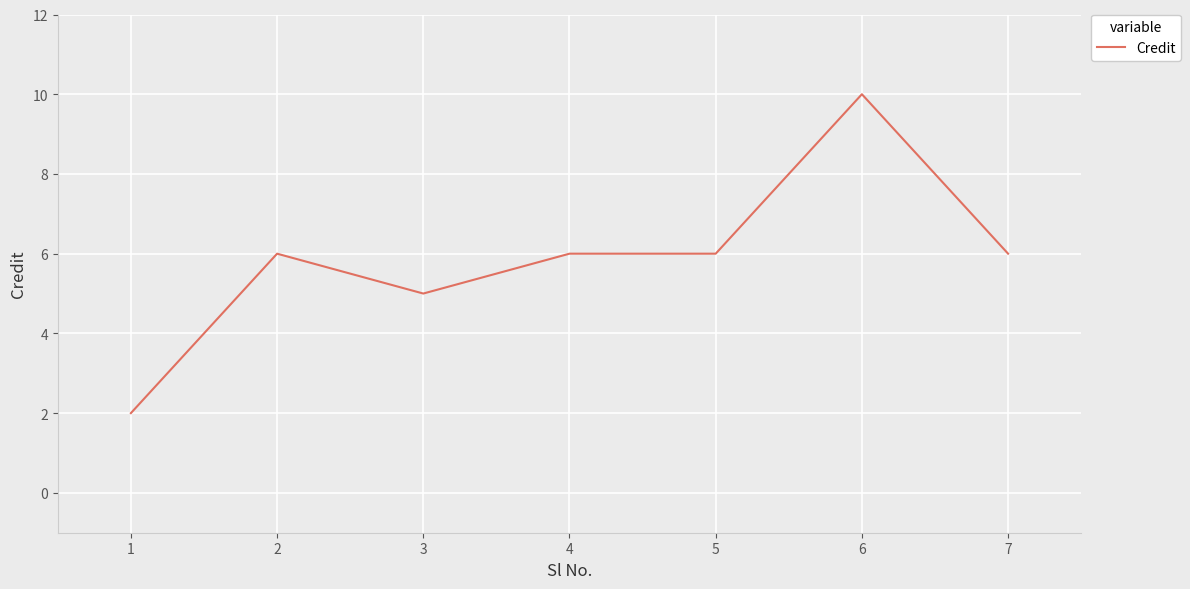

Reading left to right, what are all the values shown in this chart?

2	6	5	6	6	10	6